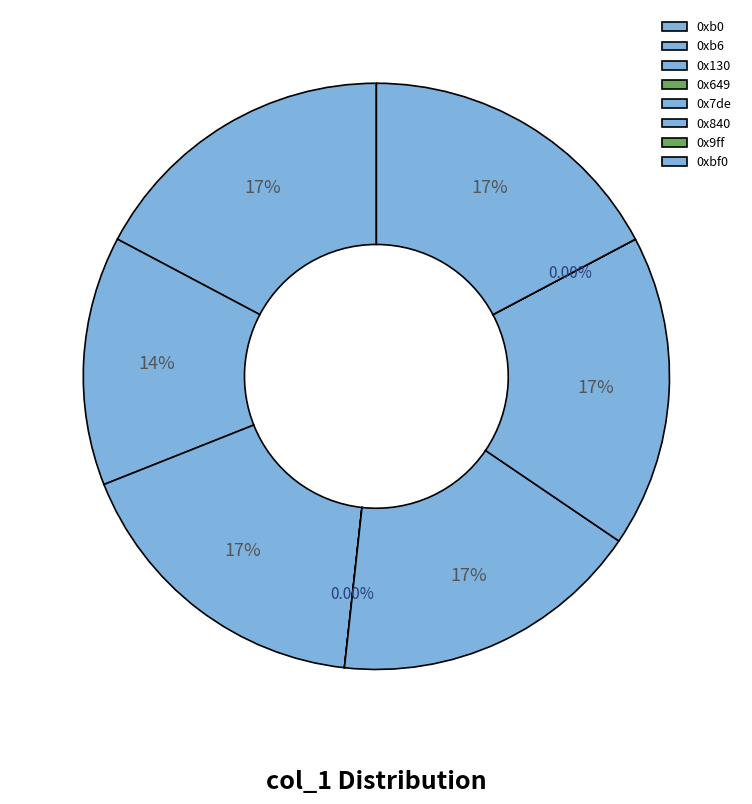

How many segments does this pie chart have?

8